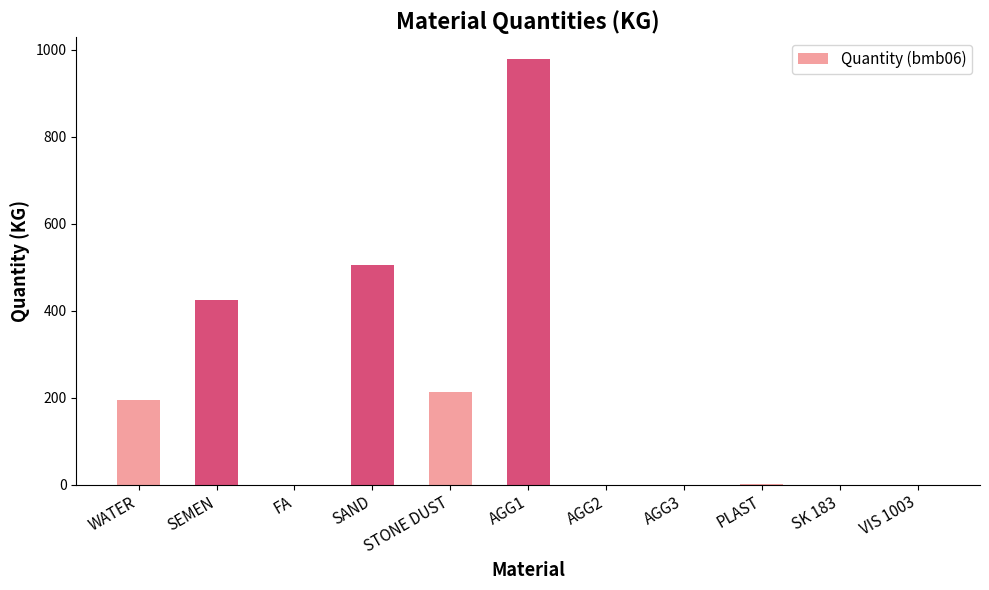

Which category has the highest value across all series?

AGG1